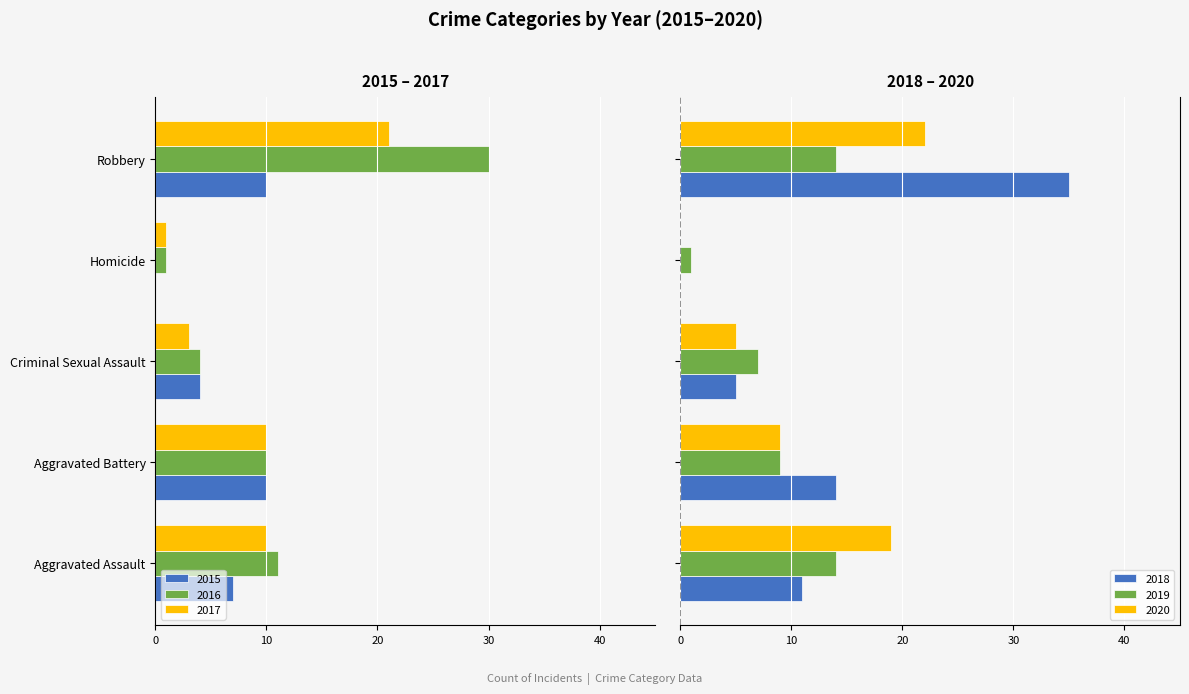

How many values in the 2016 series are below -10?

2